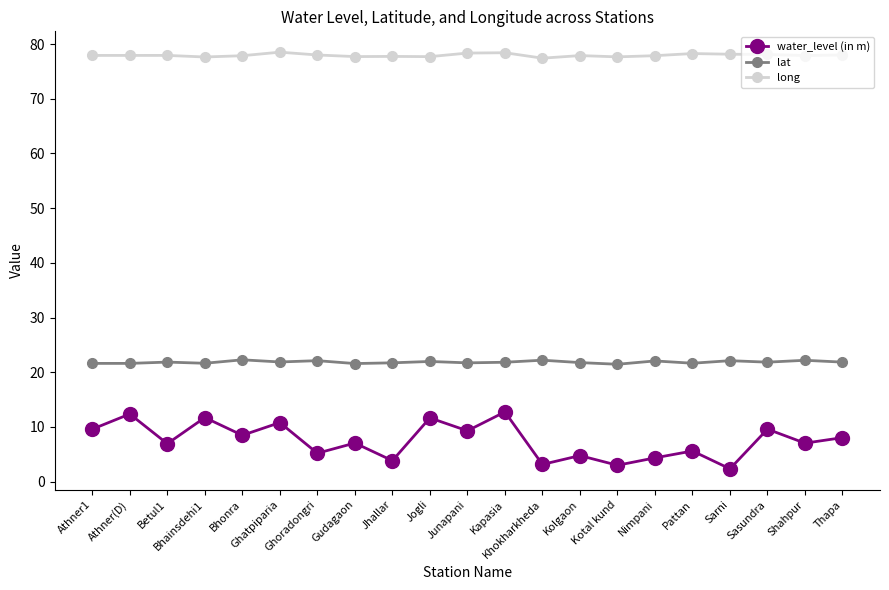

What is the label of the 2nd point from the right?

Shahpur